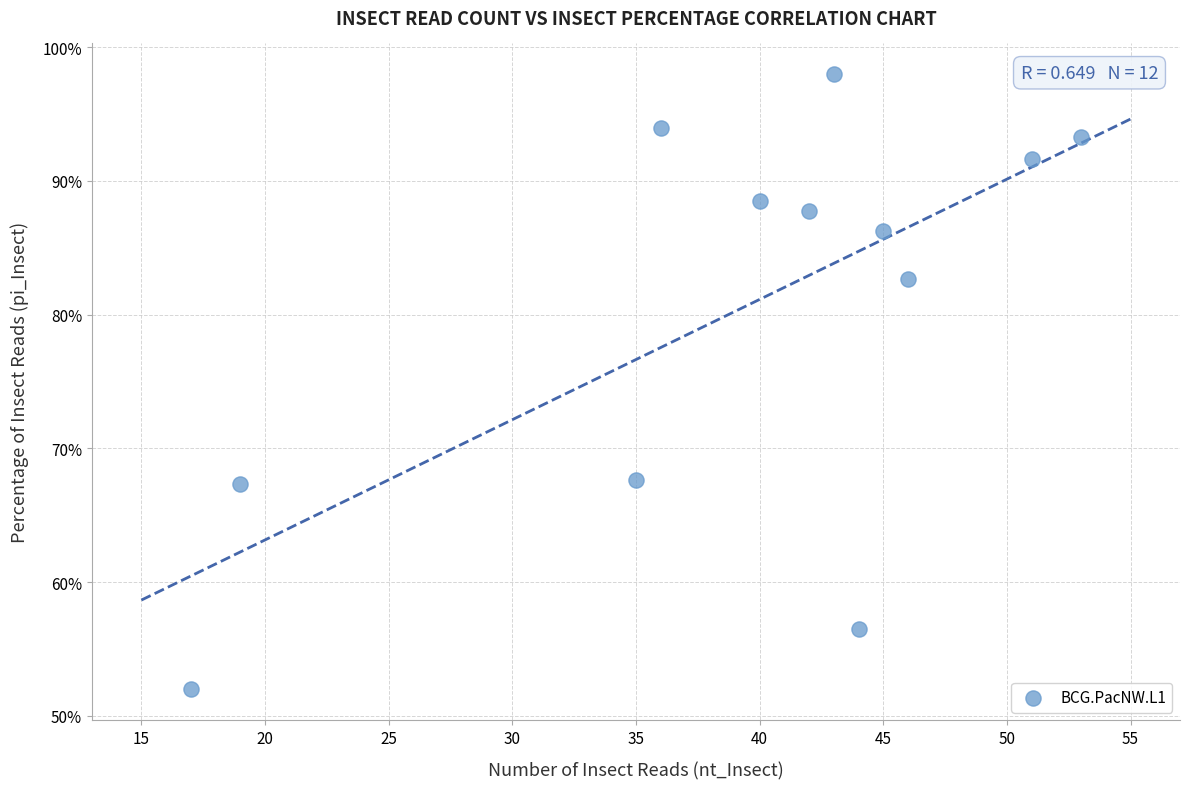

What is the average X value?

39.2